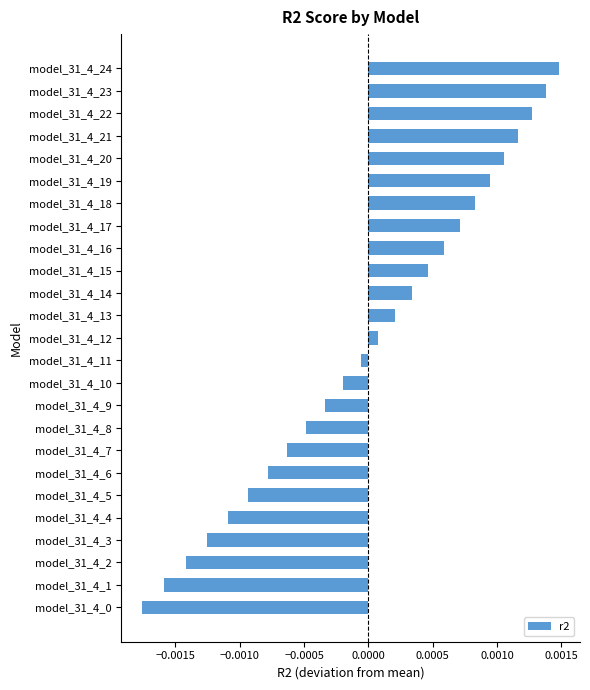

Which category has the highest value across all series?

model_31_4_24